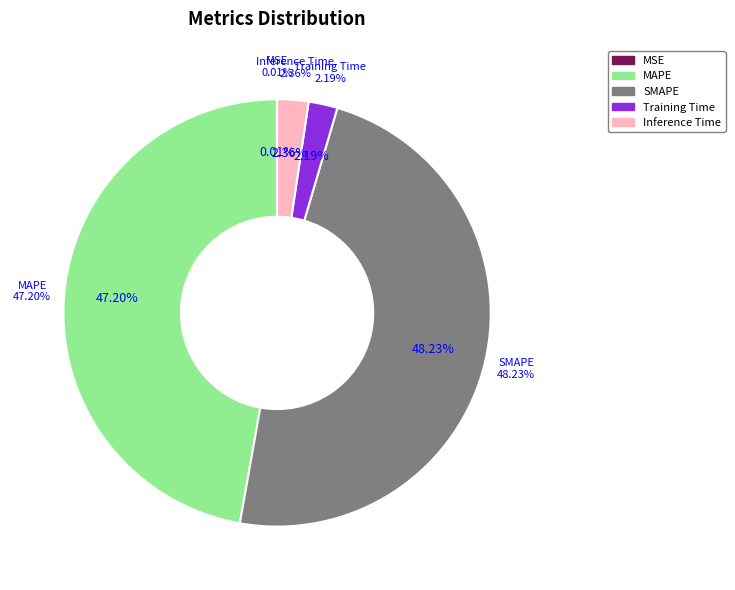

Which slice is the largest?

SMAPE